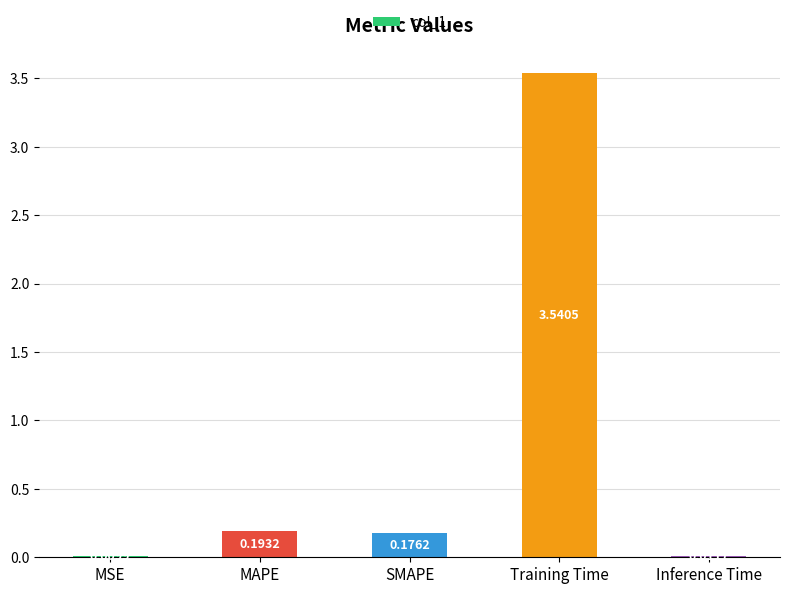

Which has a higher value, Inference Time or Training Time?

Training Time